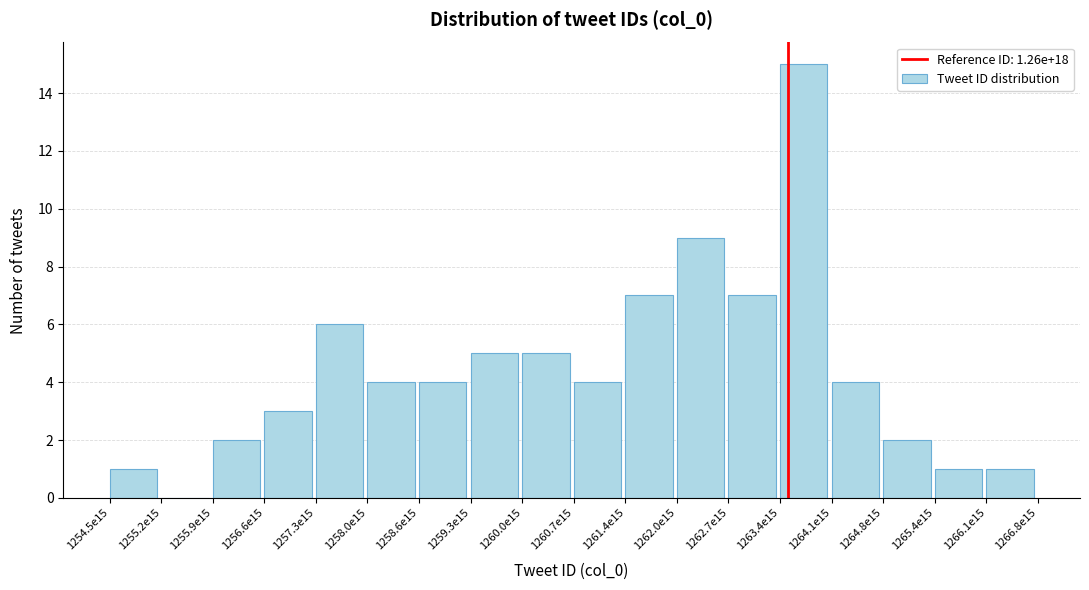

Reading right to left, what are all the values shown in this chart?

1266.1e15=1	1265.4e15=1	1264.8e15=2	1264.1e15=4	1263.4e15=15	1262.7e15=7	1262.0e15=9	1261.4e15=7	1260.7e15=4	1260.0e15=5	1259.3e15=5	1258.6e15=4	1258.0e15=4	1257.3e15=6	1256.6e15=3	1255.9e15=2	1255.2e15=0	1254.5e15=1